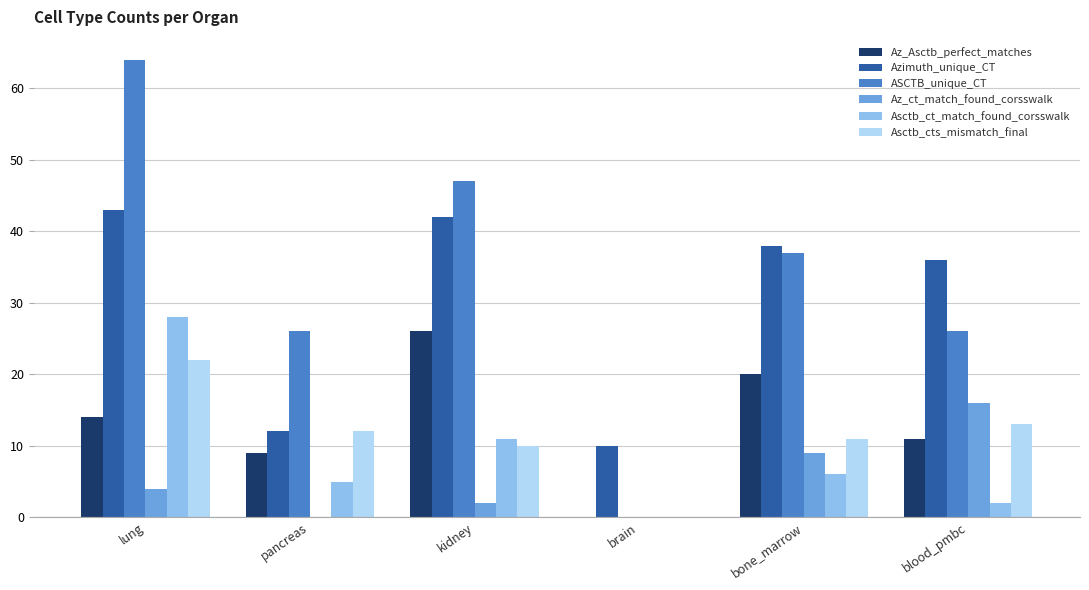

Are the bars grouped side by side (vs. stacked)?

Yes